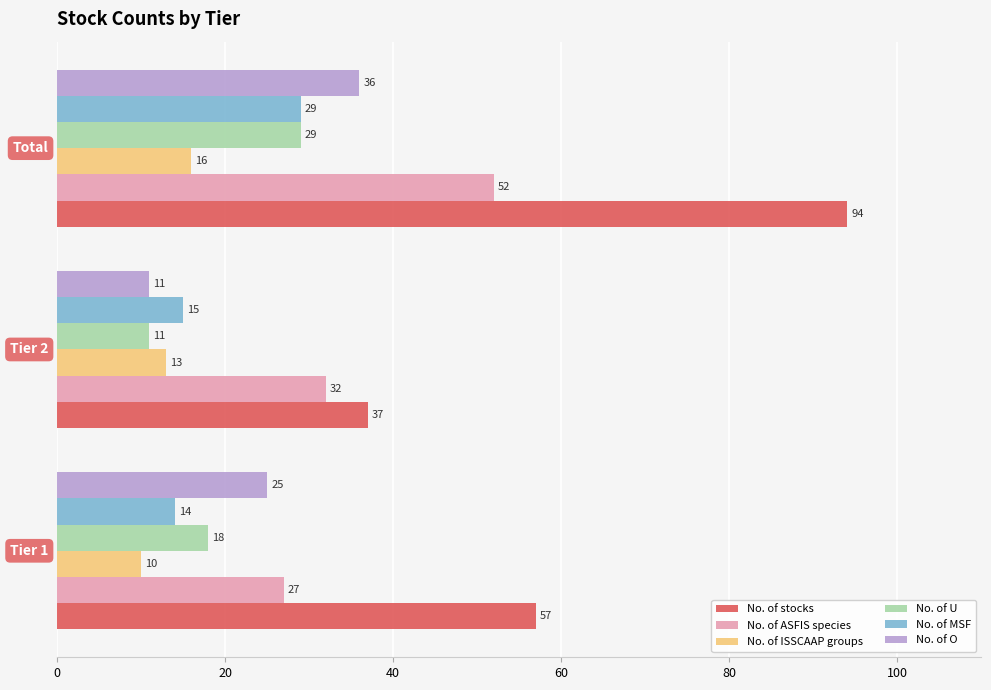

At which category is the sum across all series the highest?

Total